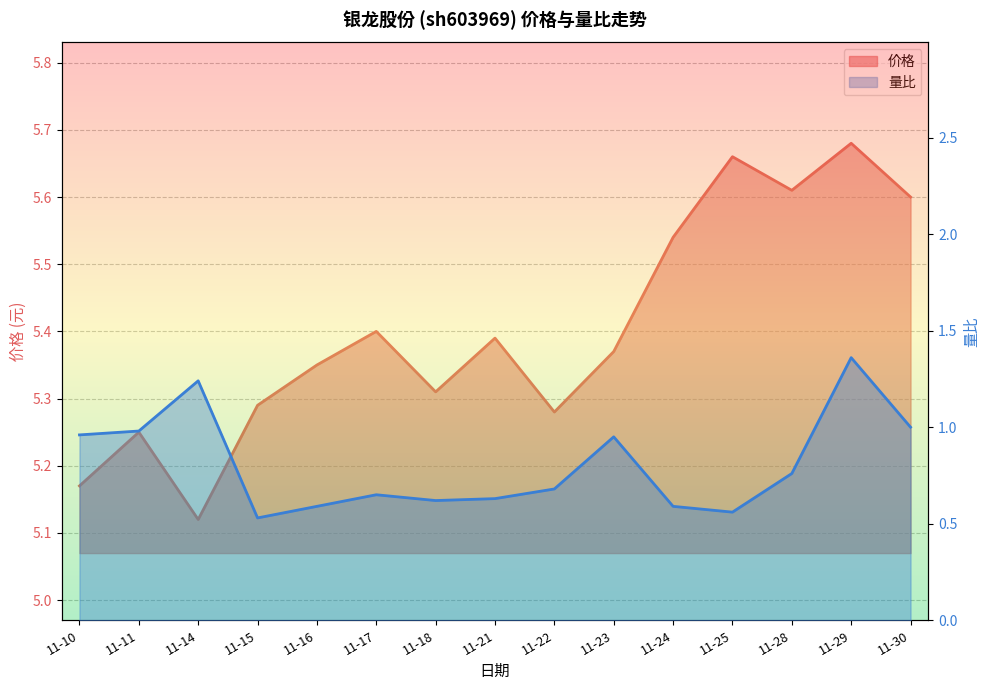

True or false: 量比 and 价格 cross at least once.

False